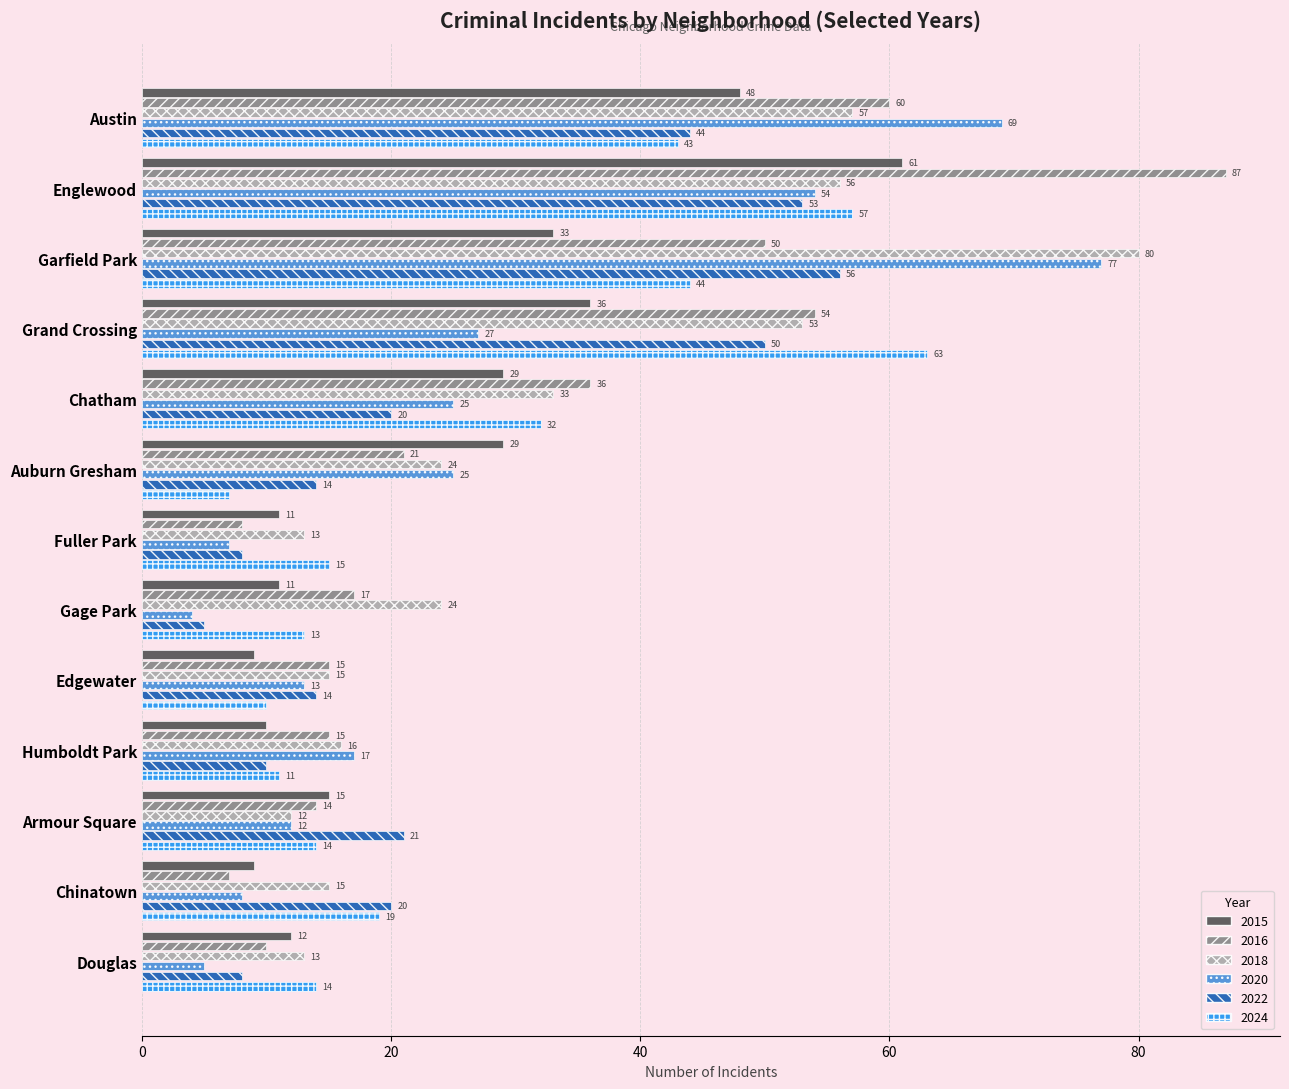

List the series in order of their peak value, highest first.

2016, 2018, 2020, 2024, 2015, 2022